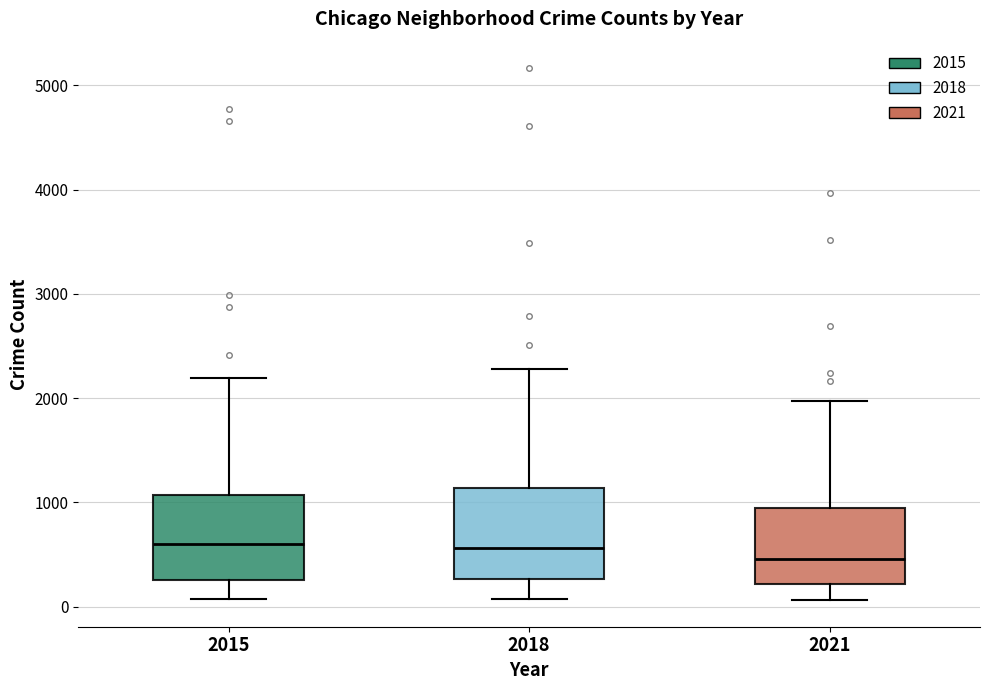

Reading left to right, read every box against the y-axis: the position of its median line, the range the box covers, and the ends of its whiskers. The values are not printed on the chart, so give them approximately, as read against the axis.

2015: median 600, box 300 to 1100, whiskers 100 to 2200
2018: median 600, box 300 to 1100, whiskers 100 to 2300
2021: median 500, box 200 to 900, whiskers 100 to 2000